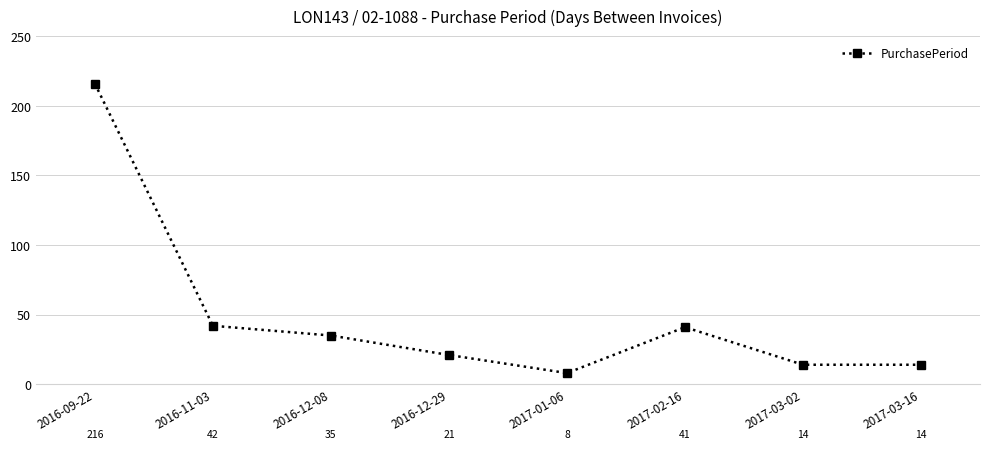

Which category has the lowest value across all series?

2017-01-06